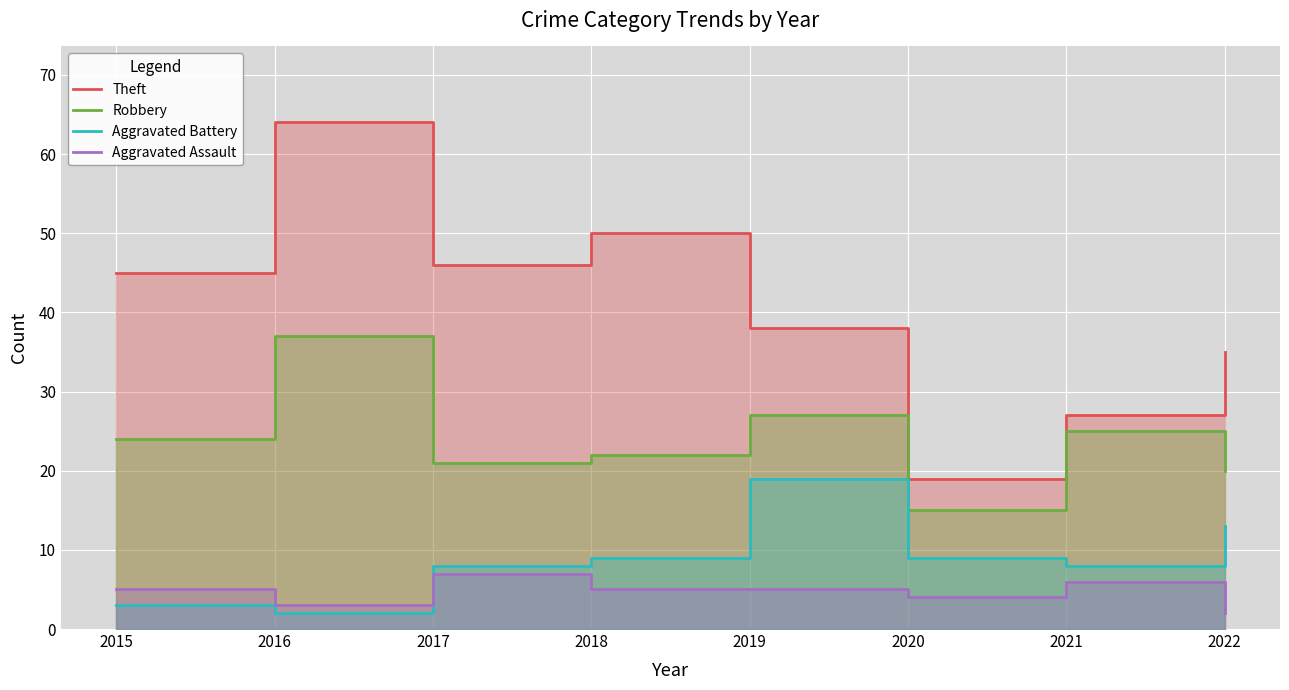

How many interior local peaks does the Aggravated Assault series have?

2